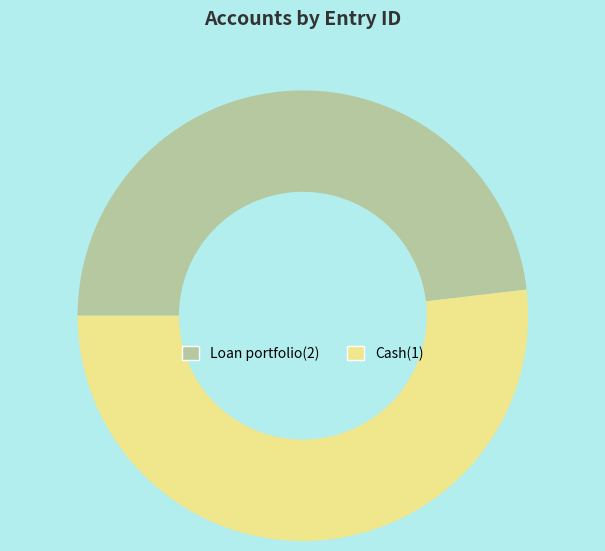

Rank the categories by value from highest to lowest.

Cash(1), Loan portfolio(2)